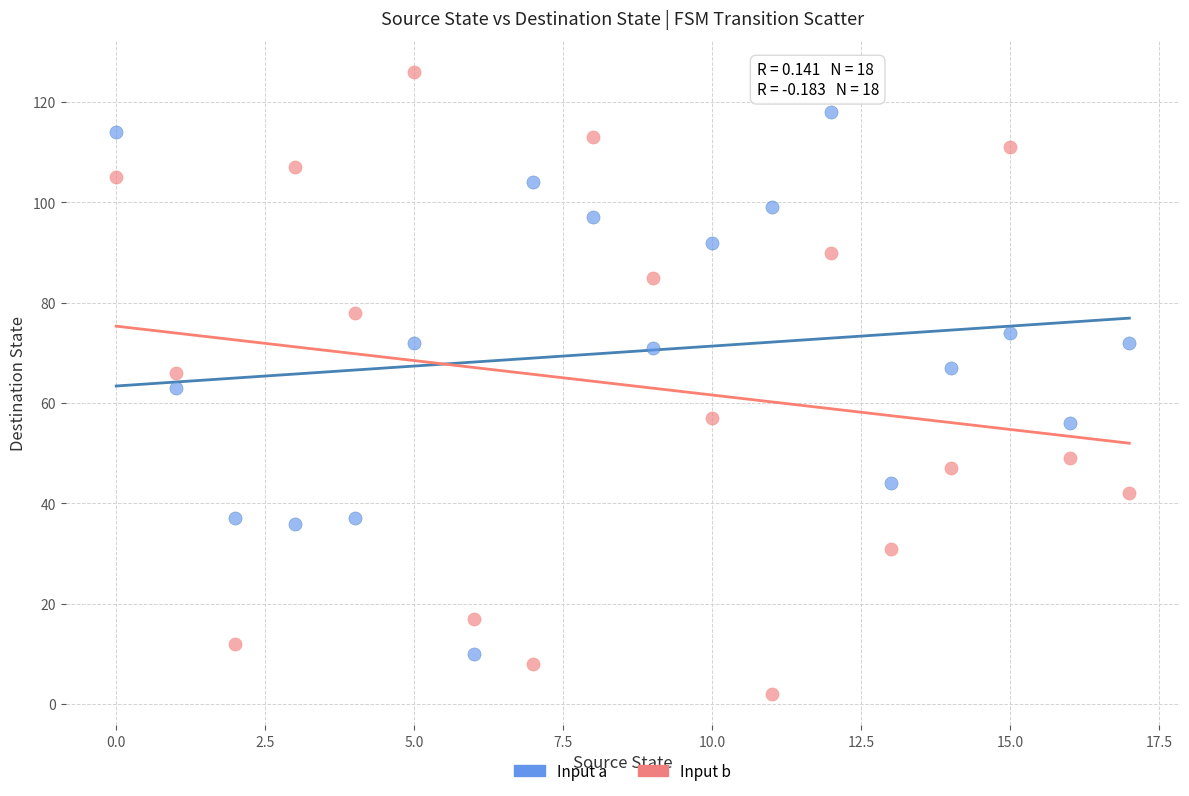

Across all data points, what is the range of Y values (max minus min)?

124